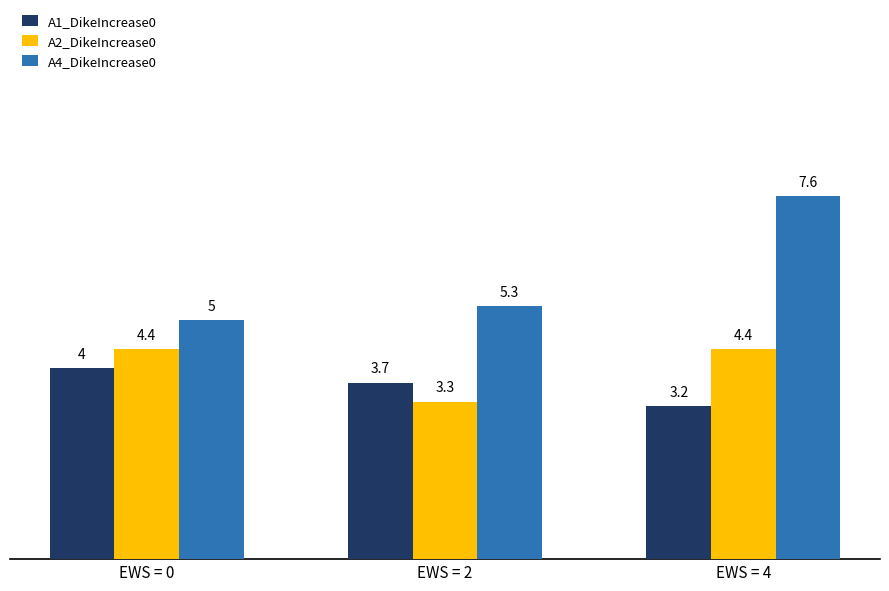

Reading left to right, transcribe all the data shown in this chart.

A1_DikeIncrease0: EWS = 0=4.0	EWS = 2=3.7	EWS = 4=3.2
A2_DikeIncrease0: EWS = 0=4.4	EWS = 2=3.3	EWS = 4=4.4
A4_DikeIncrease0: EWS = 0=5.0	EWS = 2=5.3	EWS = 4=7.6